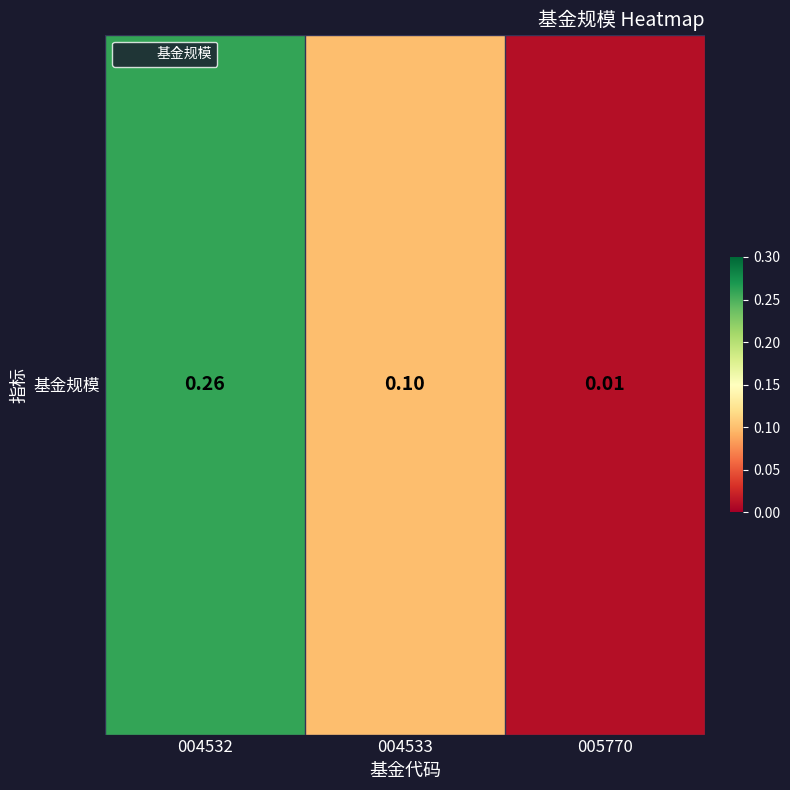

At which label is the value closest to 0?

005770